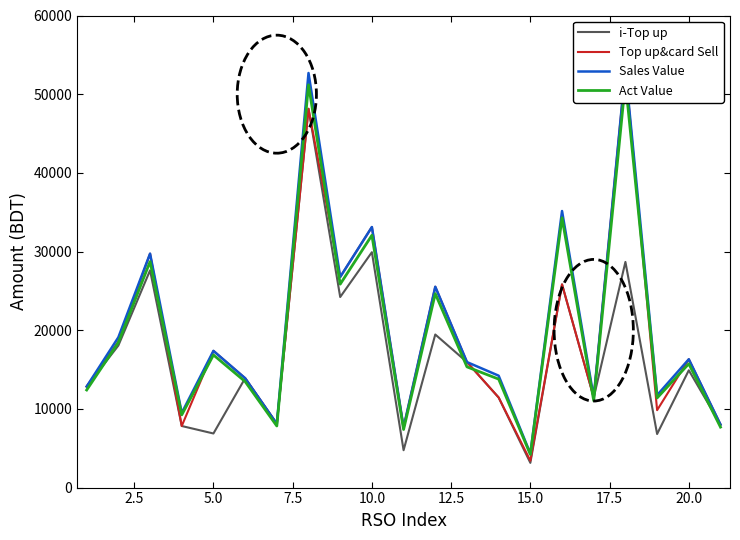

True or false: i-Top up and Top up&card Sell cross at least once.

False